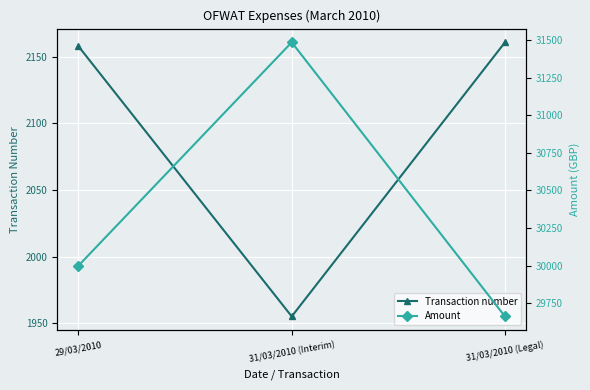

List the series in order of their overall mean, highest first.

Amount, Transaction number